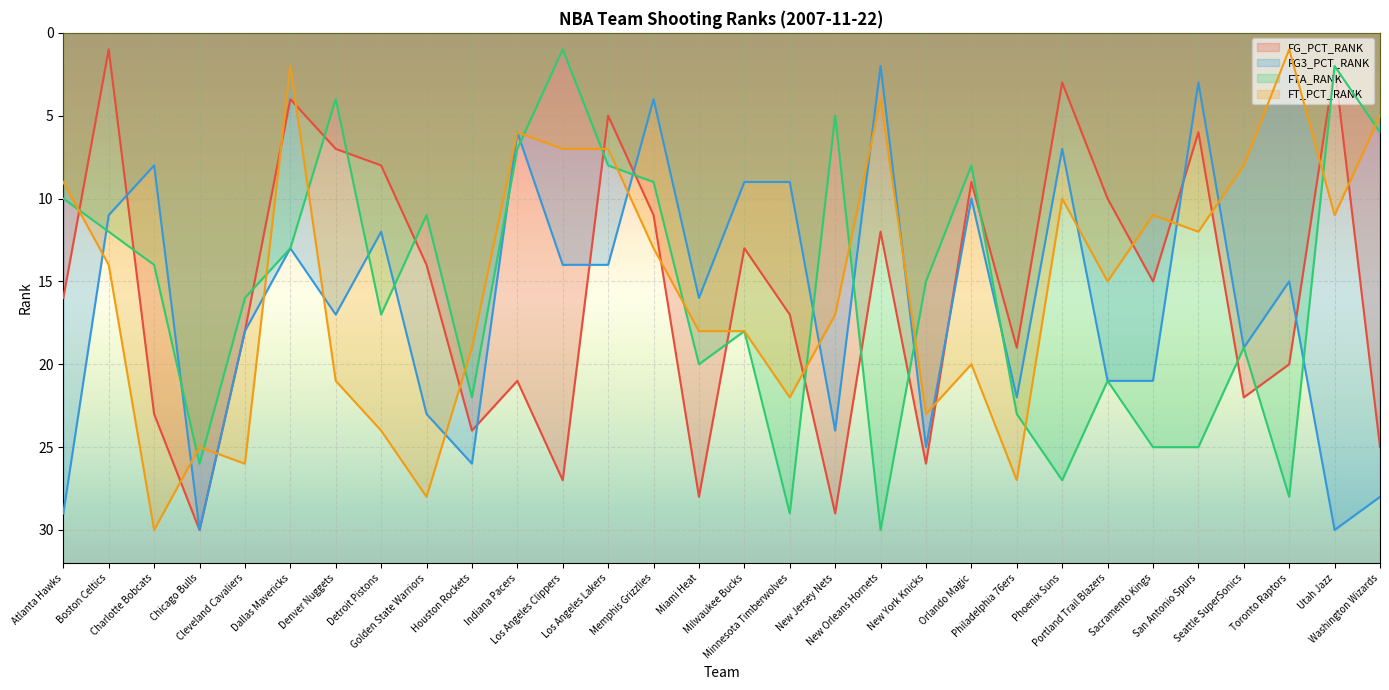

Between Orlando Magic and Portland Trail Blazers, which is larger?

Portland Trail Blazers